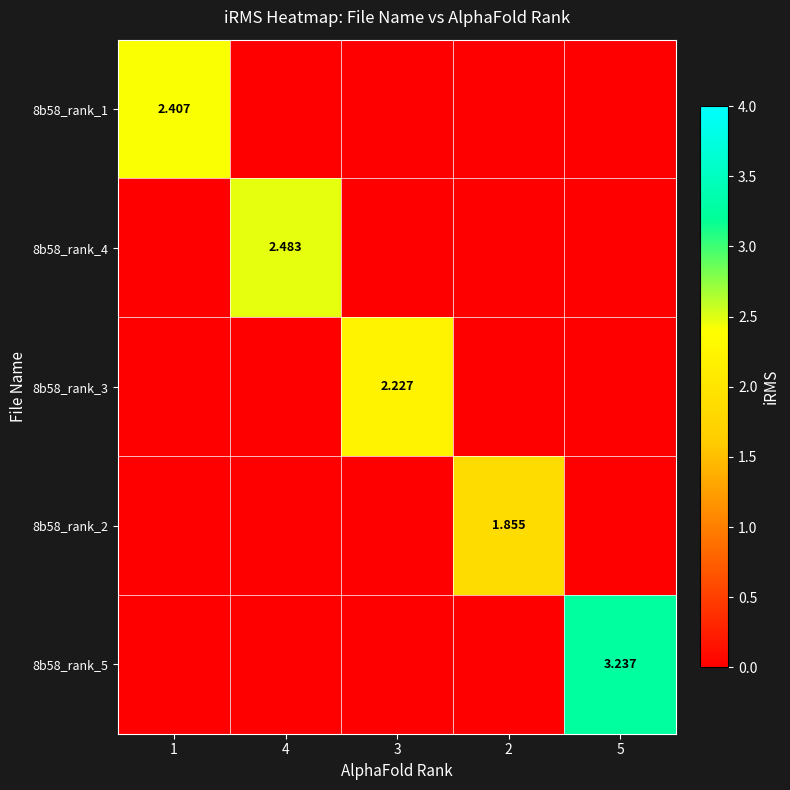

Is it true that 8b58_rank_2 equals 0.0 at 4?

True